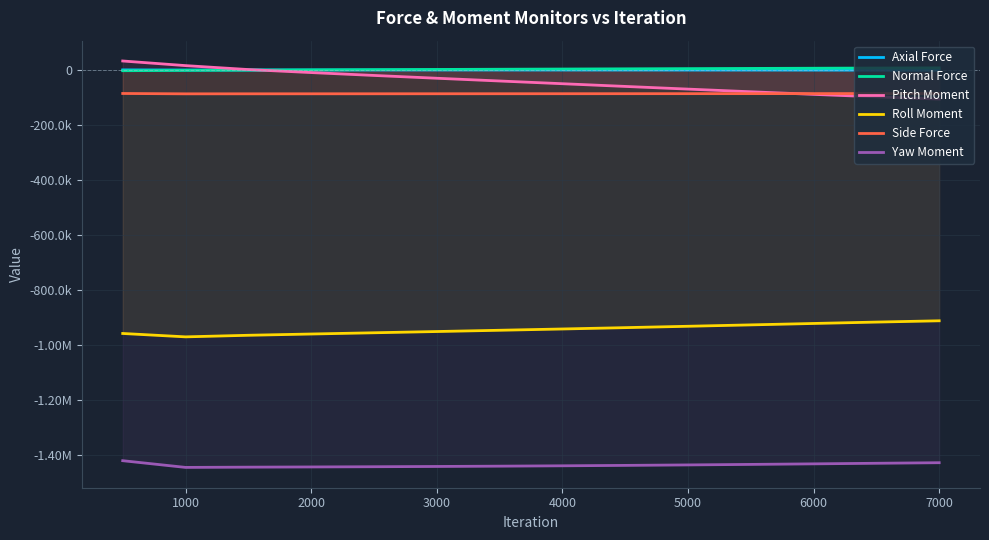

Which series has the largest total across all categories?

Normal Force